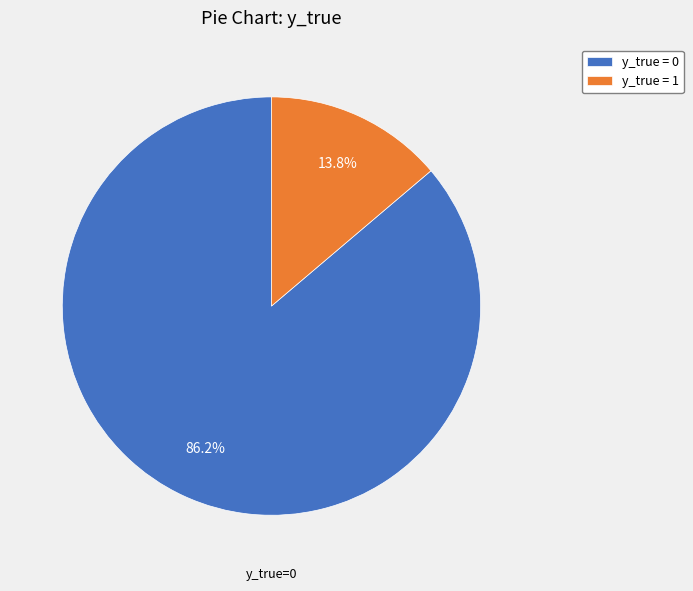

Which slice represents more than half of the pie?

y_true = 0